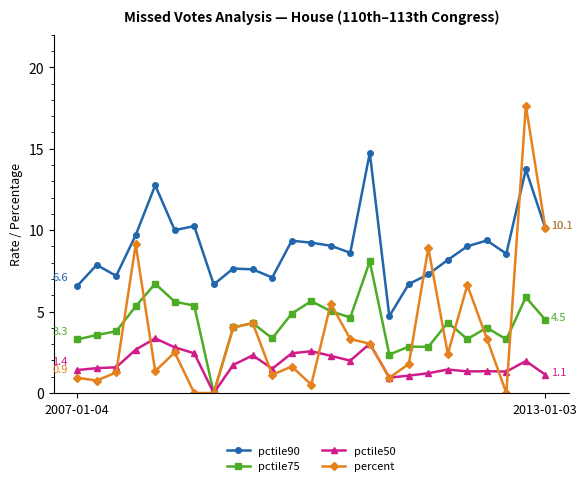

True or false: pctile90 and pctile75 intersect in this chart.

False